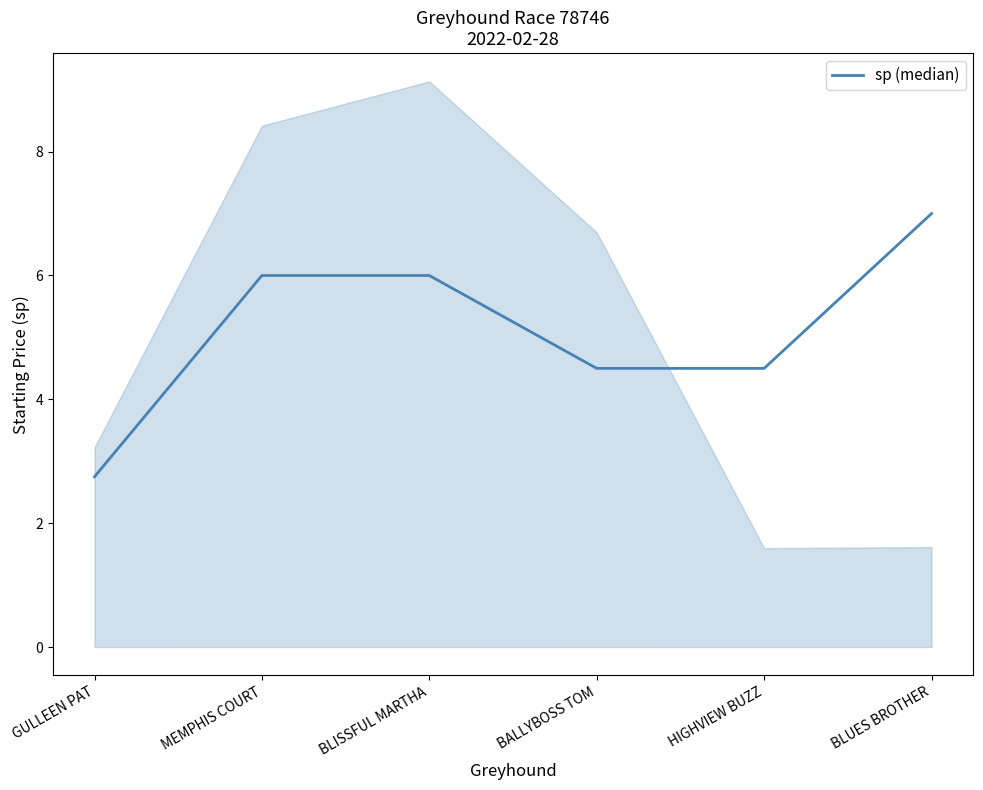

Reading left to right, extract all data points from this chart.

2.8	6.0	6.0	4.5	4.5	7.0